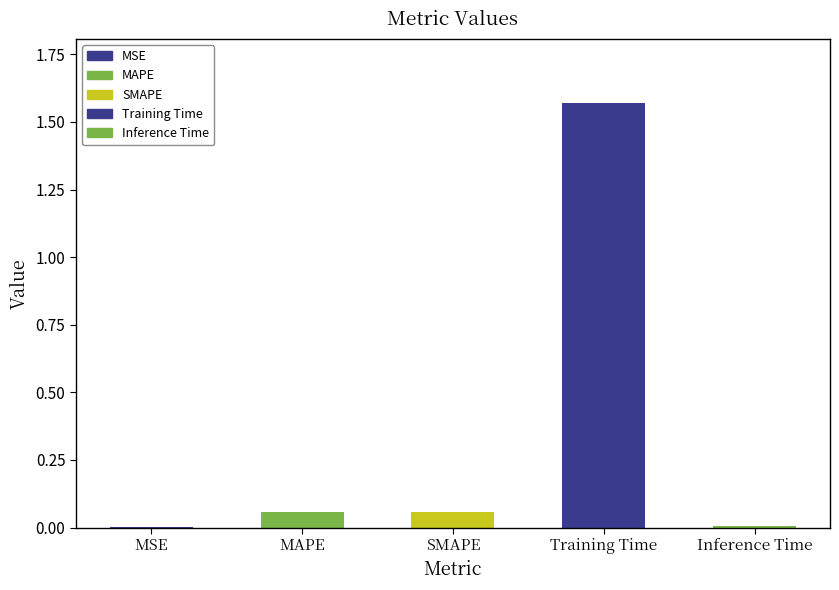

The chart shows a value of 2.6 at Training Time. True or false?

False